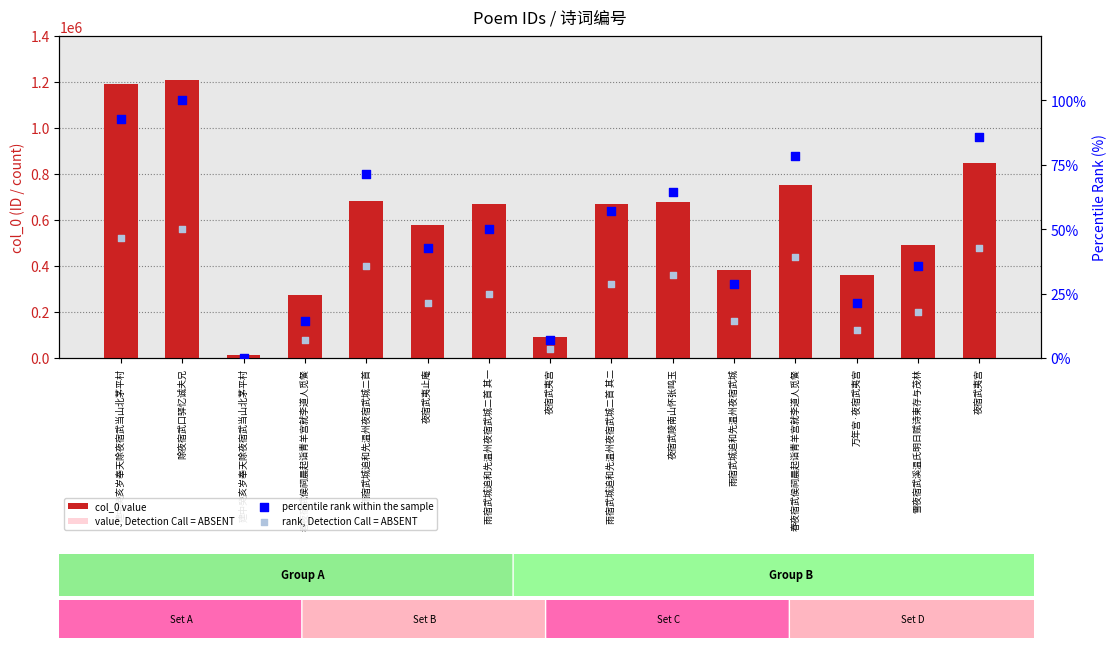

At which category is the sum across all series the highest?

除夜宿武口驿忆诚夫兄